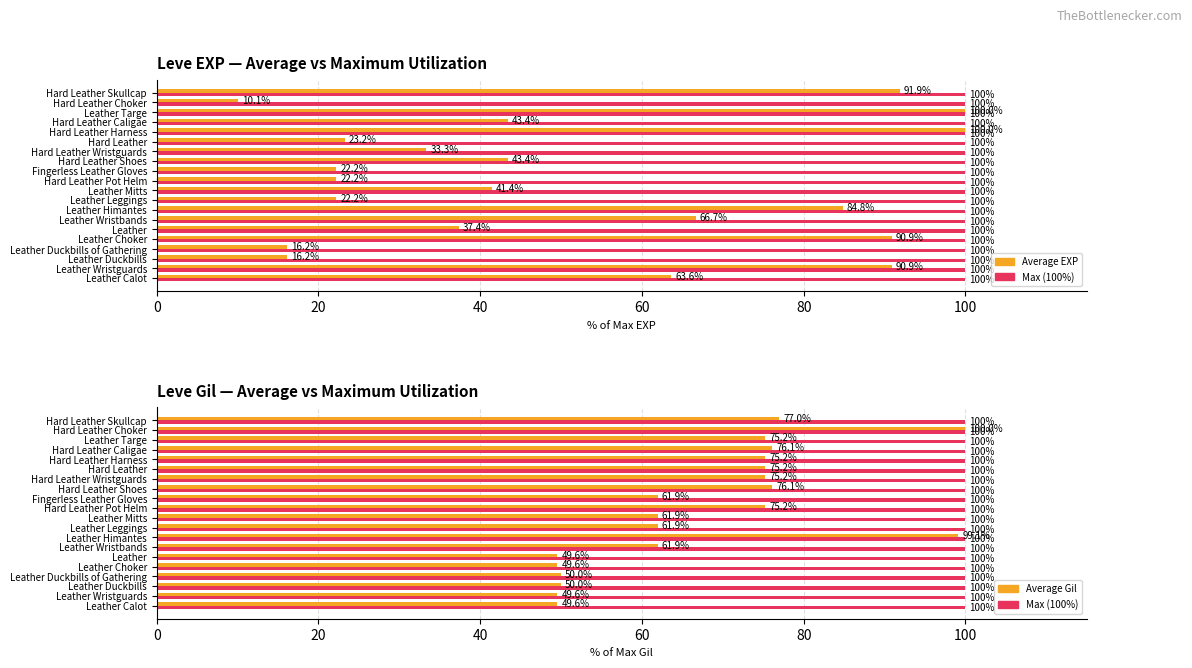

What is the value of the Leve Gil (avg) bar at the 19th from the left?

100.0